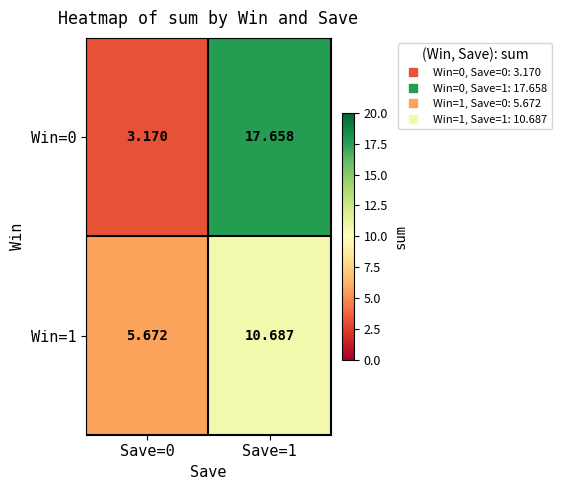

Rank the series at Save=1 from lowest to highest value.

Win=1, Win=0